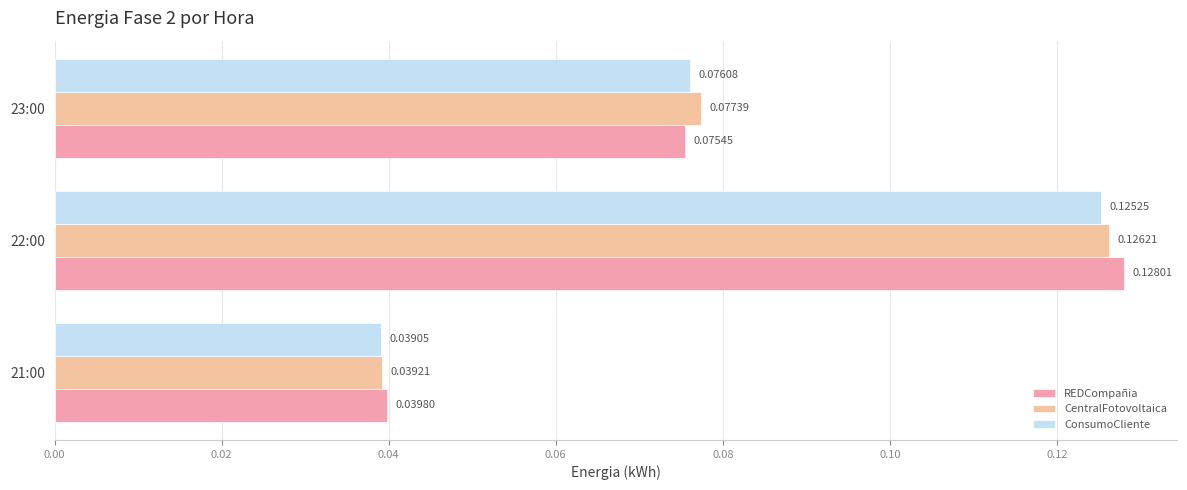

How many categories are shown in the chart?

3